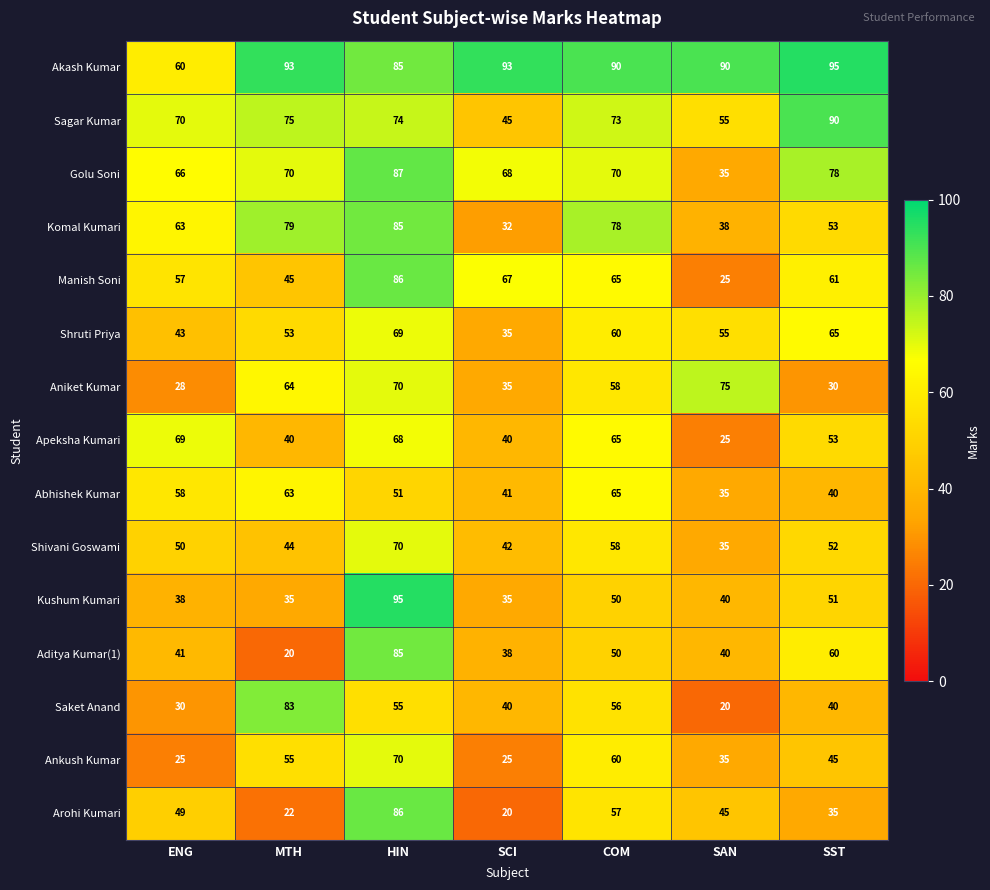

What is the sum of the Komal Kumari values at COM and HIN?

163